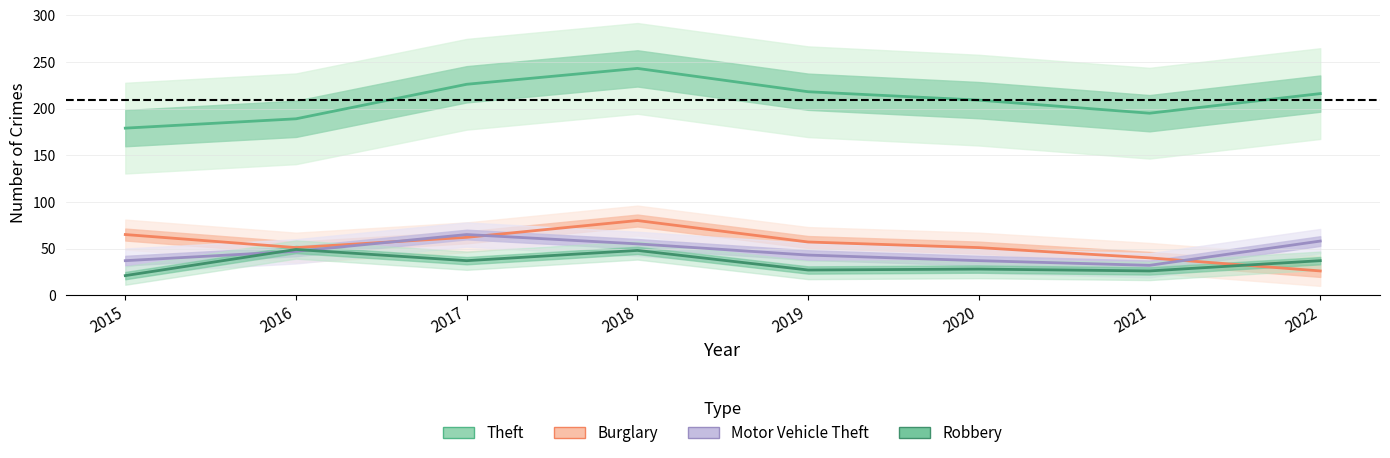

At which category does Robbery reach its first local valley?

2017